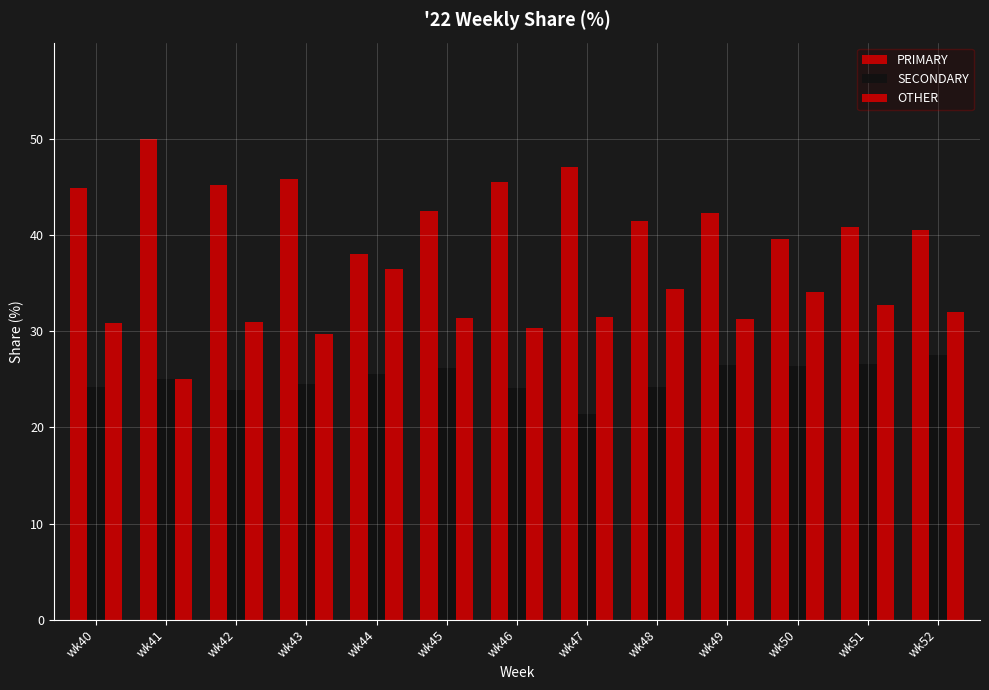

How many bars are there in each group?

3